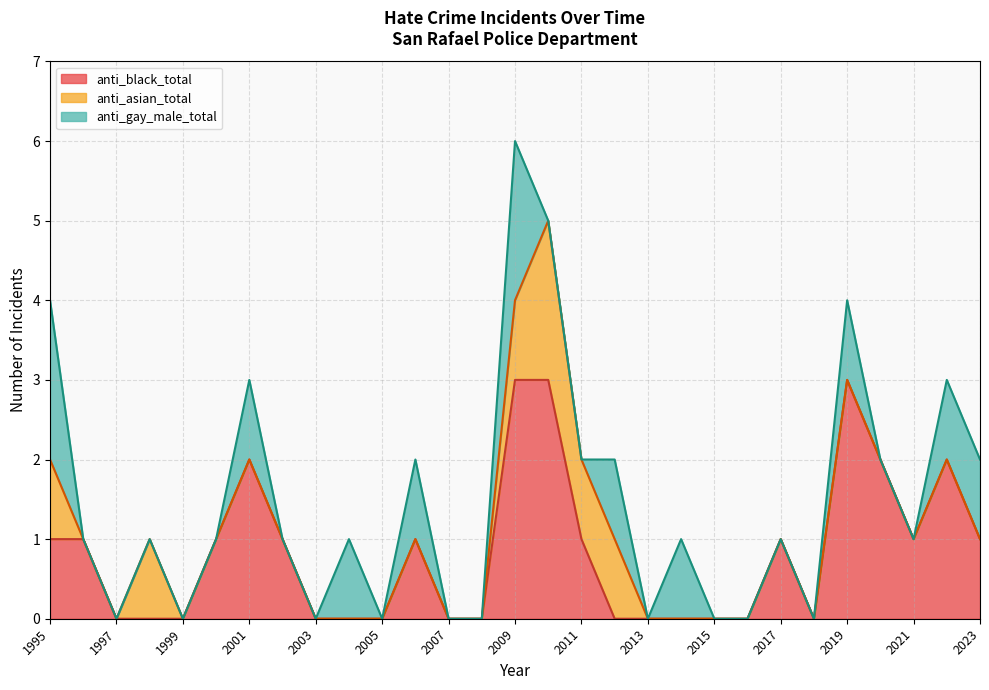

What is the maximum value for anti_black_total?

3